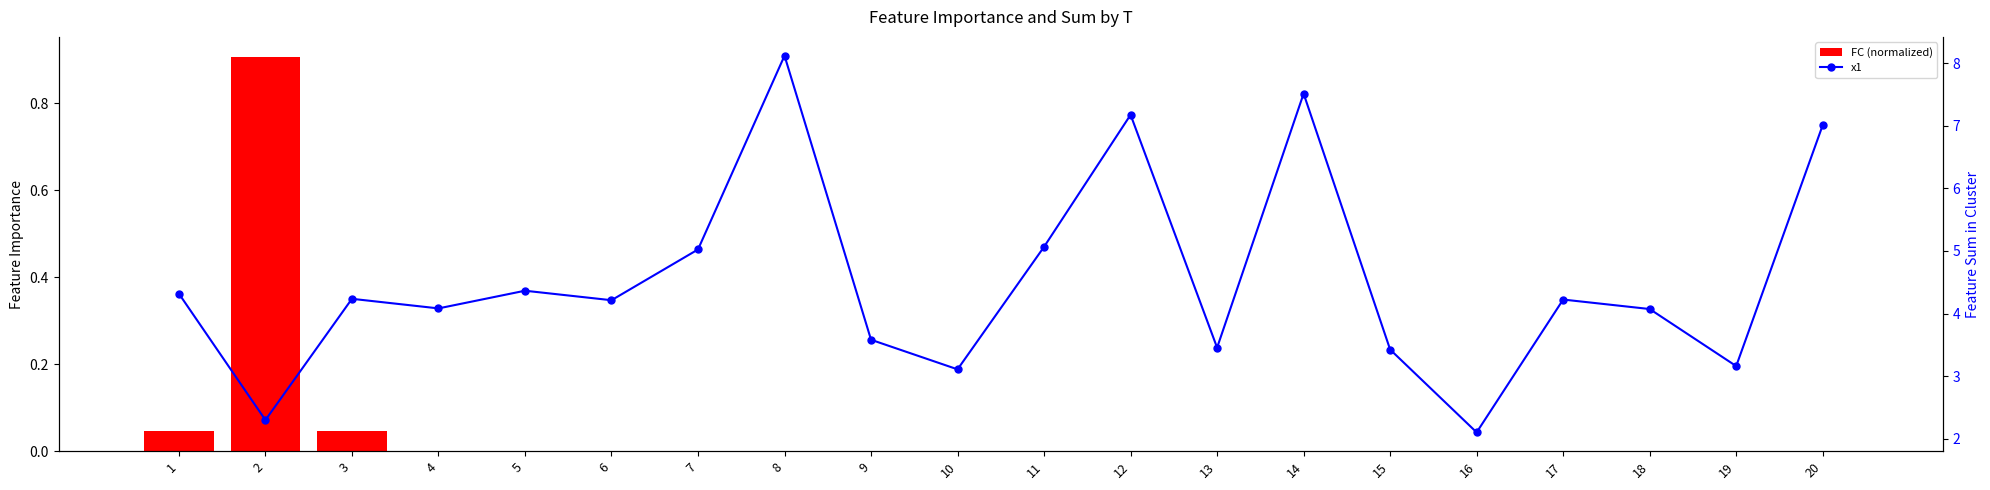

At which category does the chart reach its peak across all series?

8